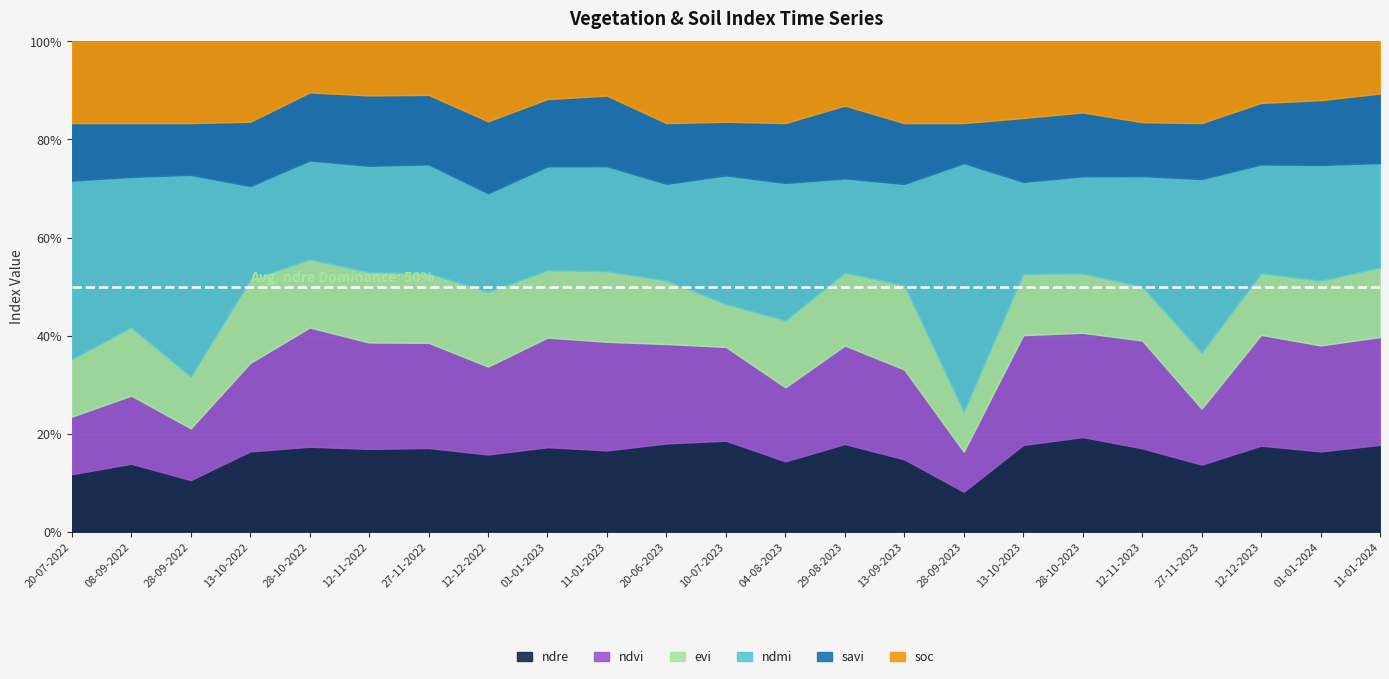

At which category is the sum across all series the highest?

28-10-2022